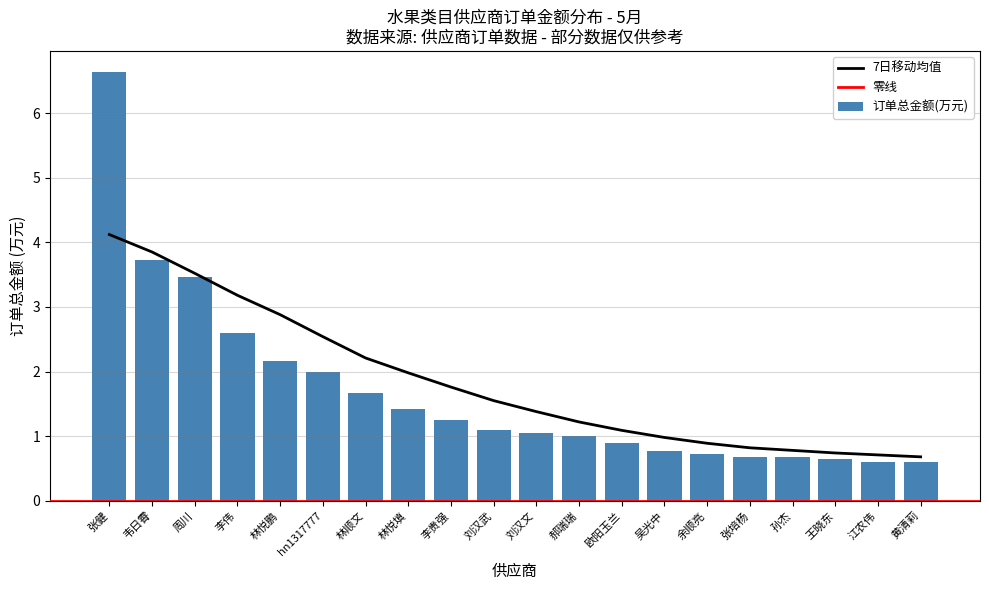

Is the value of 订单总金额(万) at 郝瑞瑞 greater than the value of 7日移动均值 at 江农伟?

Yes